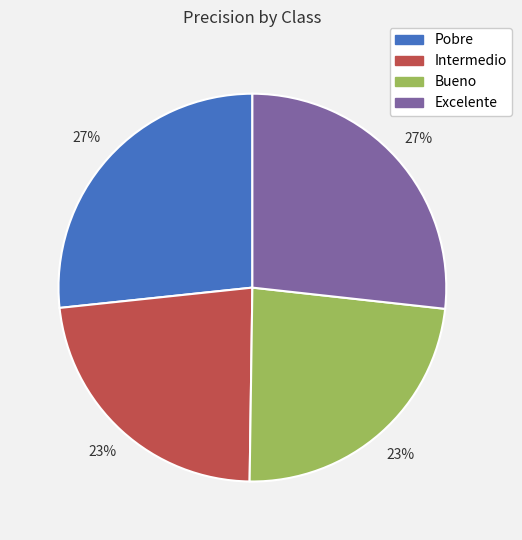

Does Excelente represent more than half of the total?

No